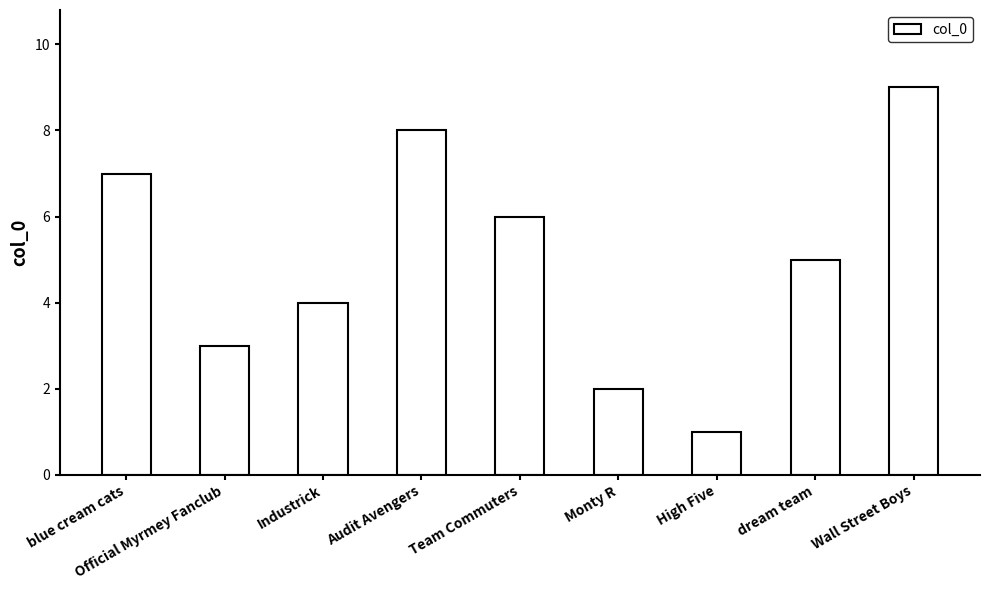

What is the value of the 2nd bar from the left?

3